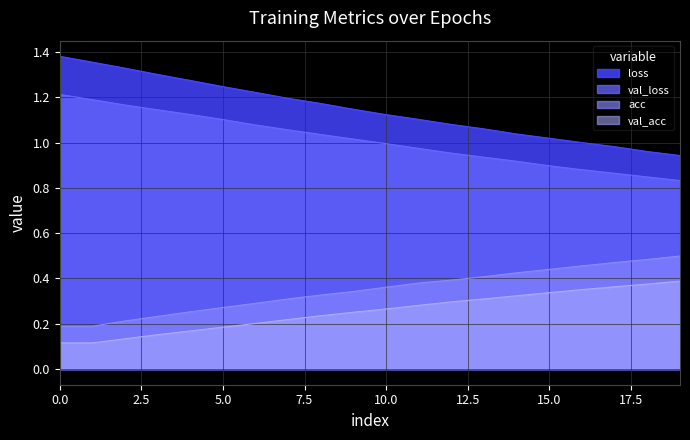

How many interior local valleys does the acc series have?

1